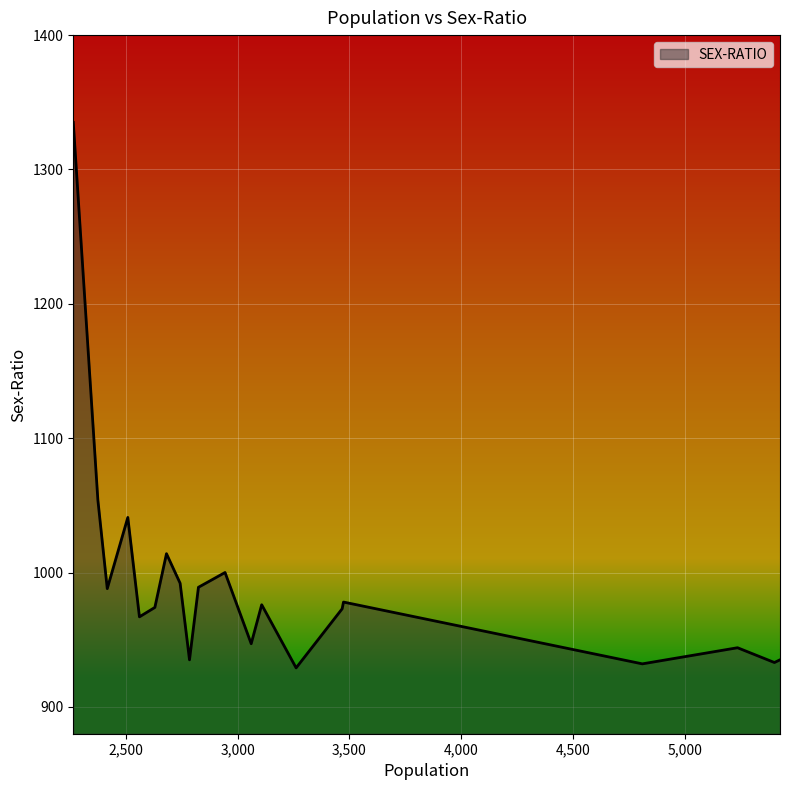

What is the smallest value displayed?

929